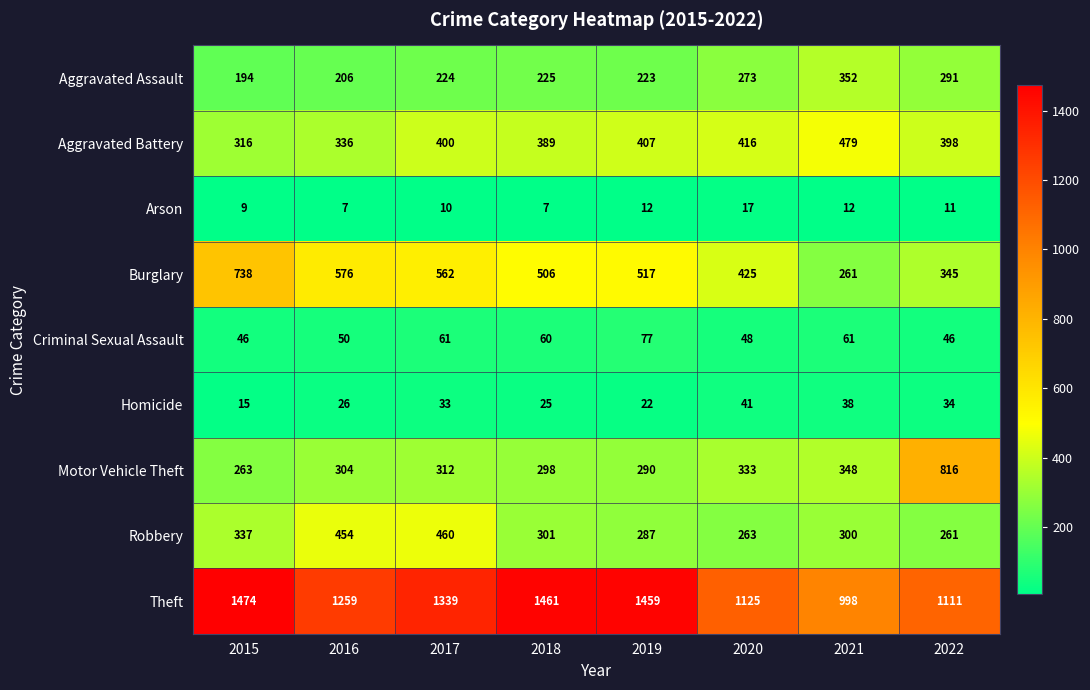

What is the total value across all series at 2015?

3392